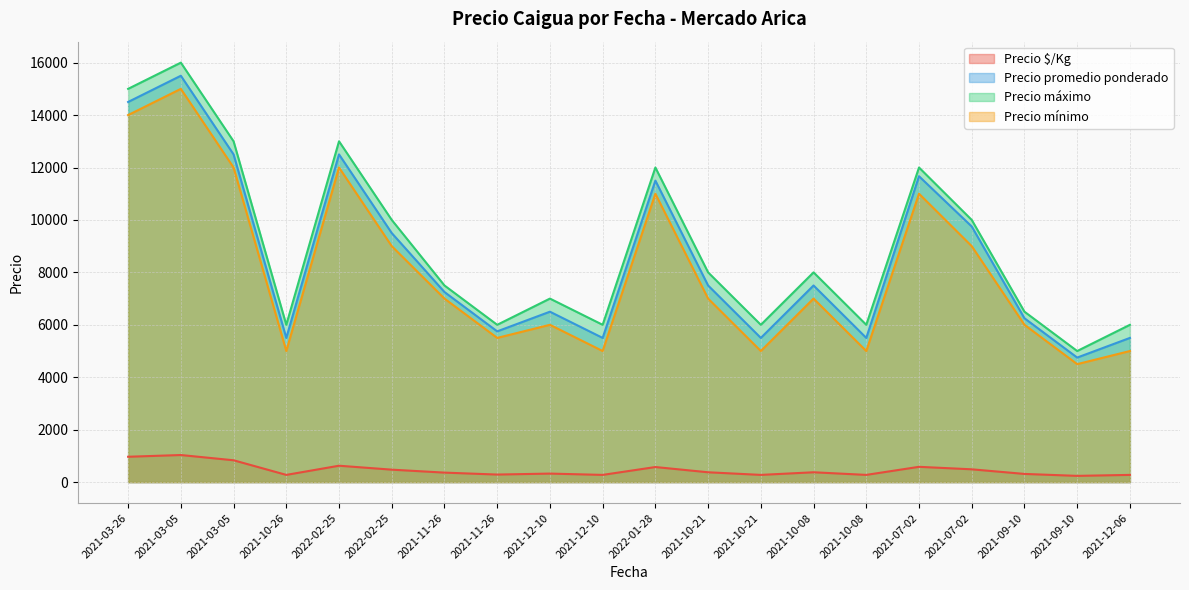

What is the sum of the Precio $/Kg values at 2021-03-26 and 2021-09-10?

1205